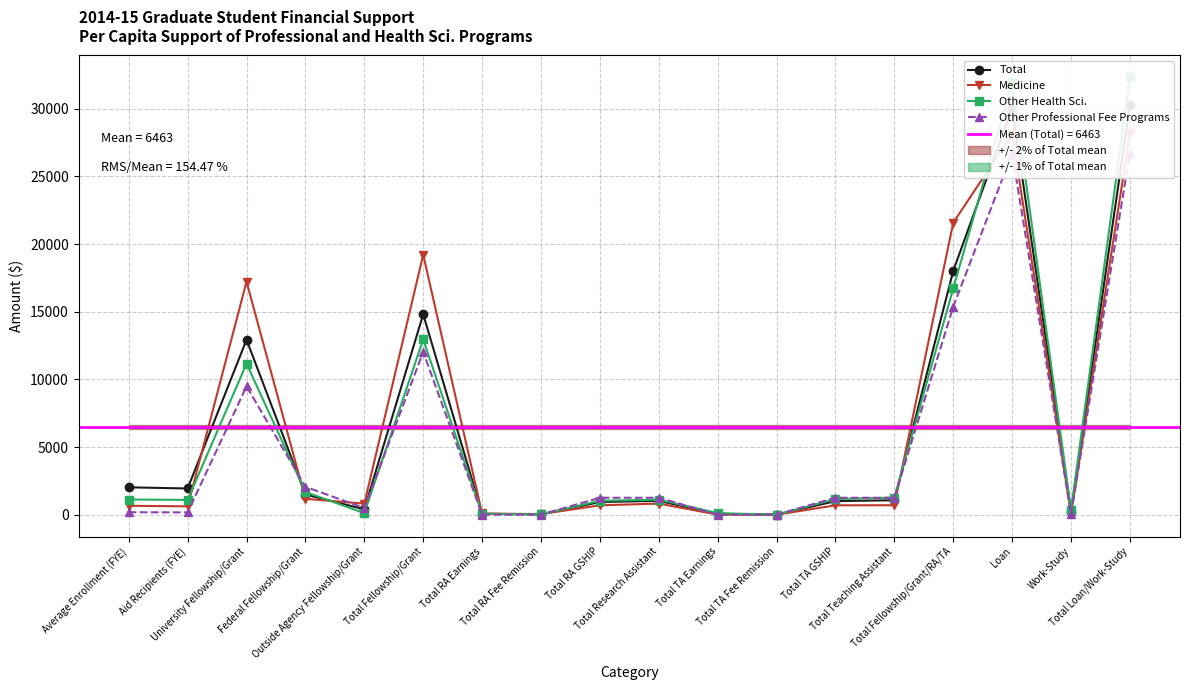

Which has a higher value, Total Fellowship/Grant/RA/TA or Total RA Fee Remission?

Total Fellowship/Grant/RA/TA